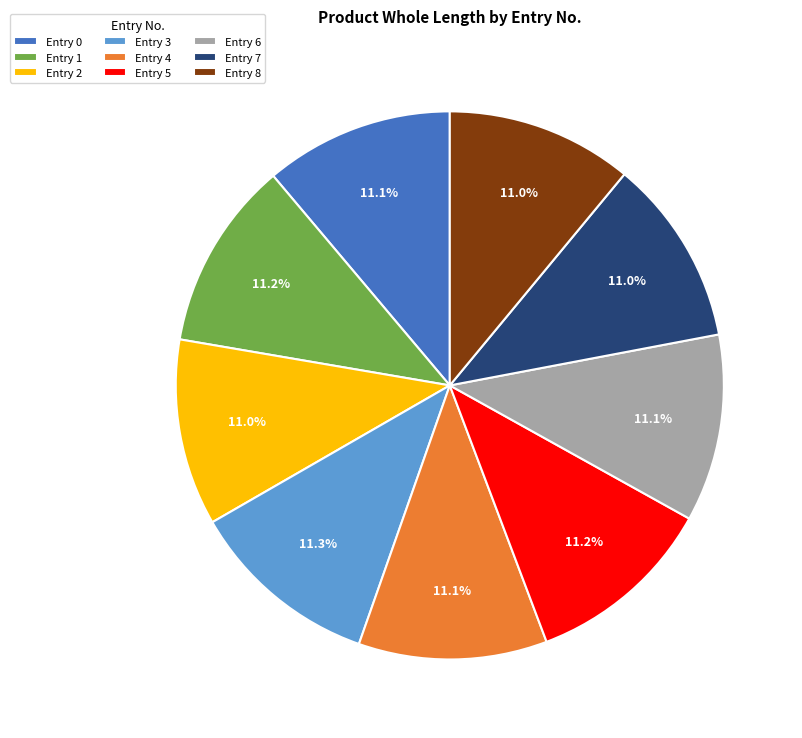

What portion of the pie excludes Entry 6?

88.9%